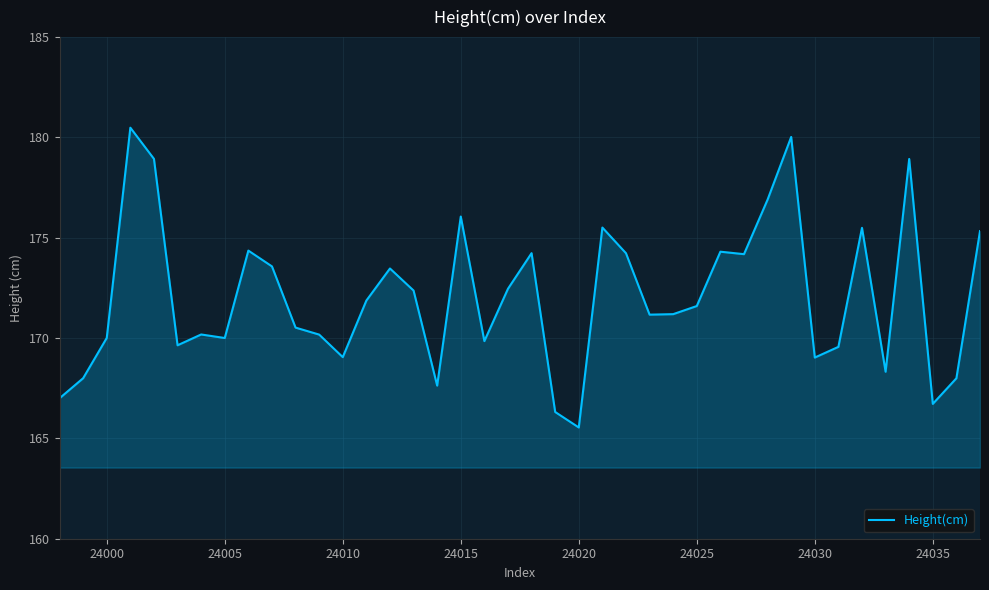

What is the minimum value shown in the chart?

165.5